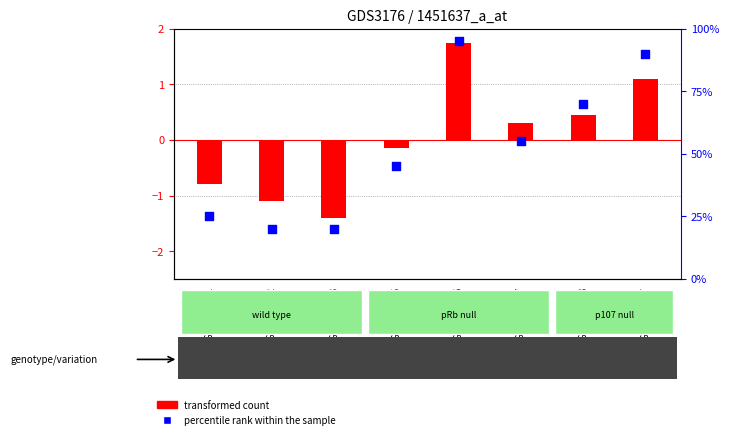

What are all the series names shown in the legend?

transformed count, percentile rank within the sample